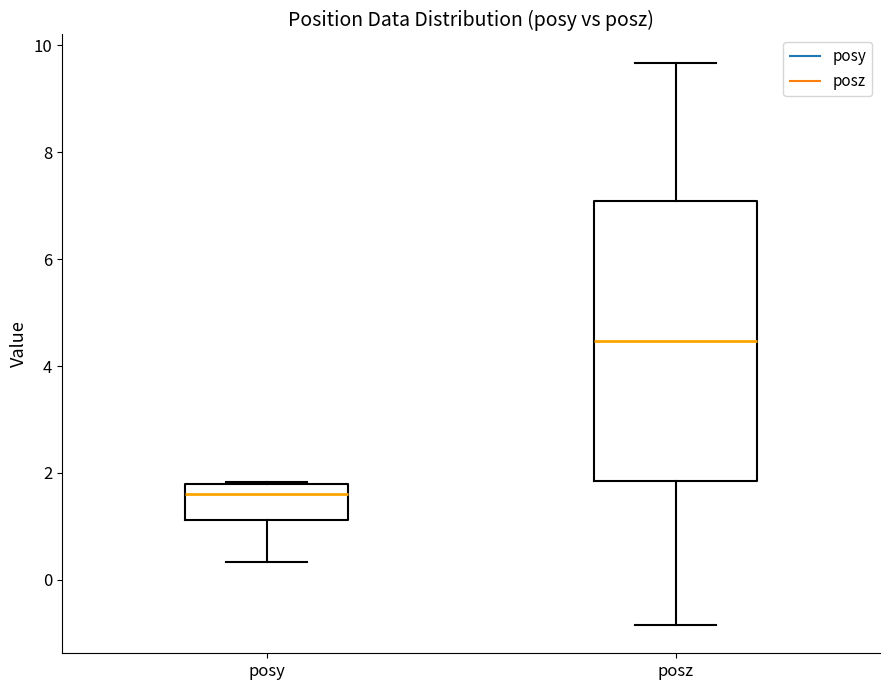

Reading left to right, read every box against the y-axis: the position of its median line, the range the box covers, and the ends of its whiskers. The values are not printed on the chart, so give them approximately, as read against the axis.

posy: median 1.6, box 1.2 to 1.8, whiskers 0.4 to 1.8
posz: median 4.4, box 1.8 to 7.0, whiskers -0.8 to 9.6